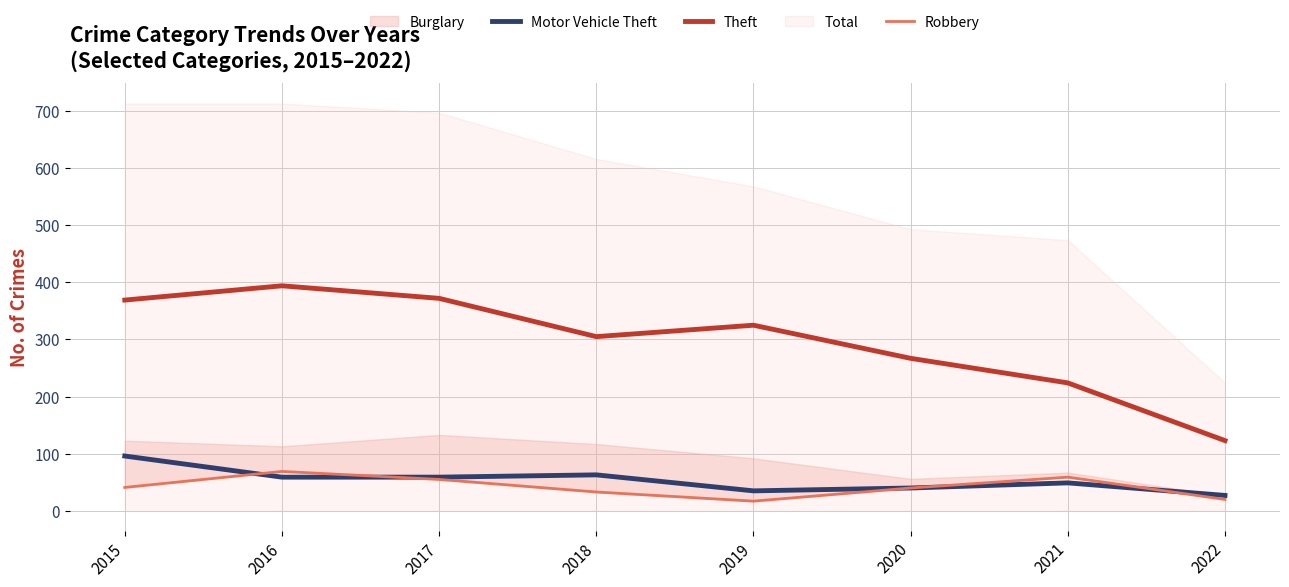

True or false: Robbery and Theft cross at least once.

False